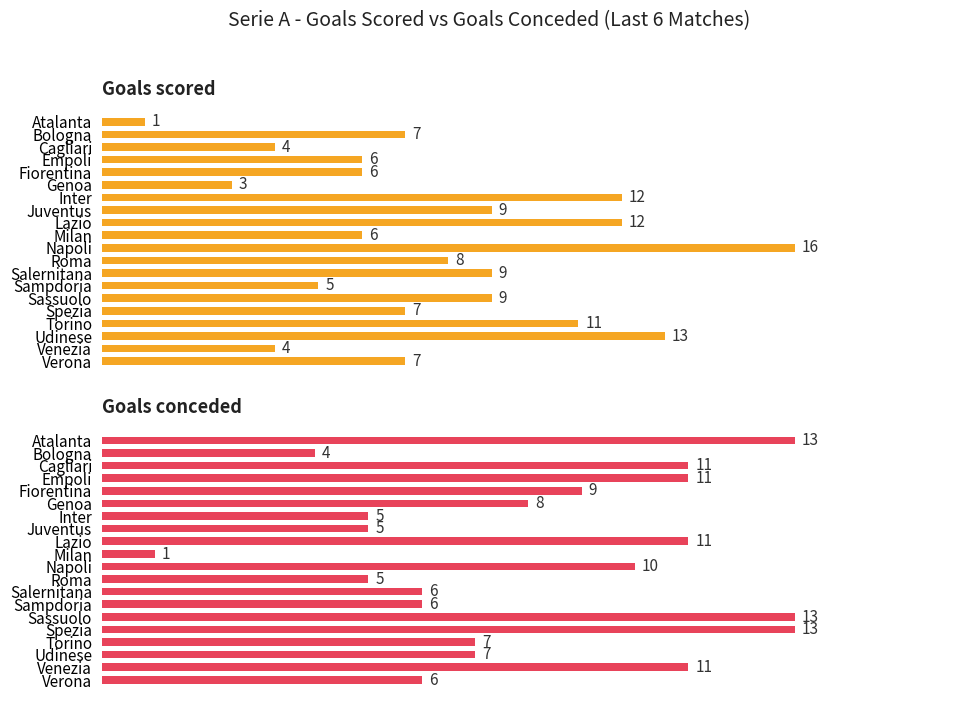

Which series has the largest total across all categories?

Goals conceded